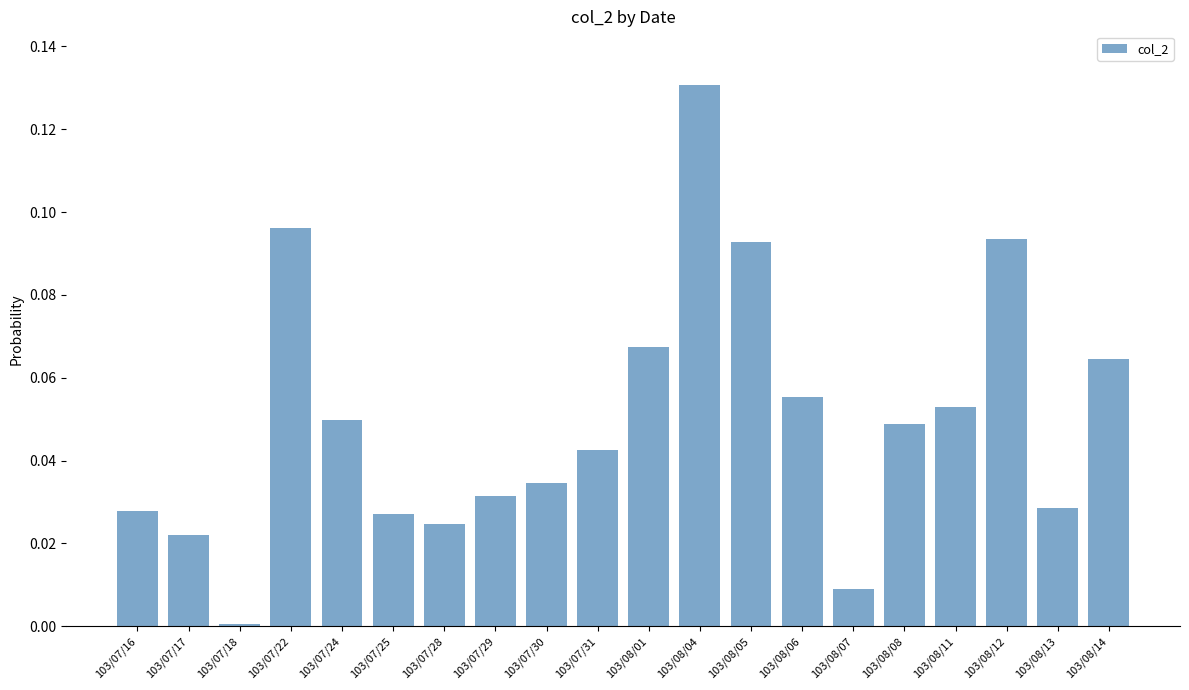

Which category has the lowest value across all series?

103/07/18